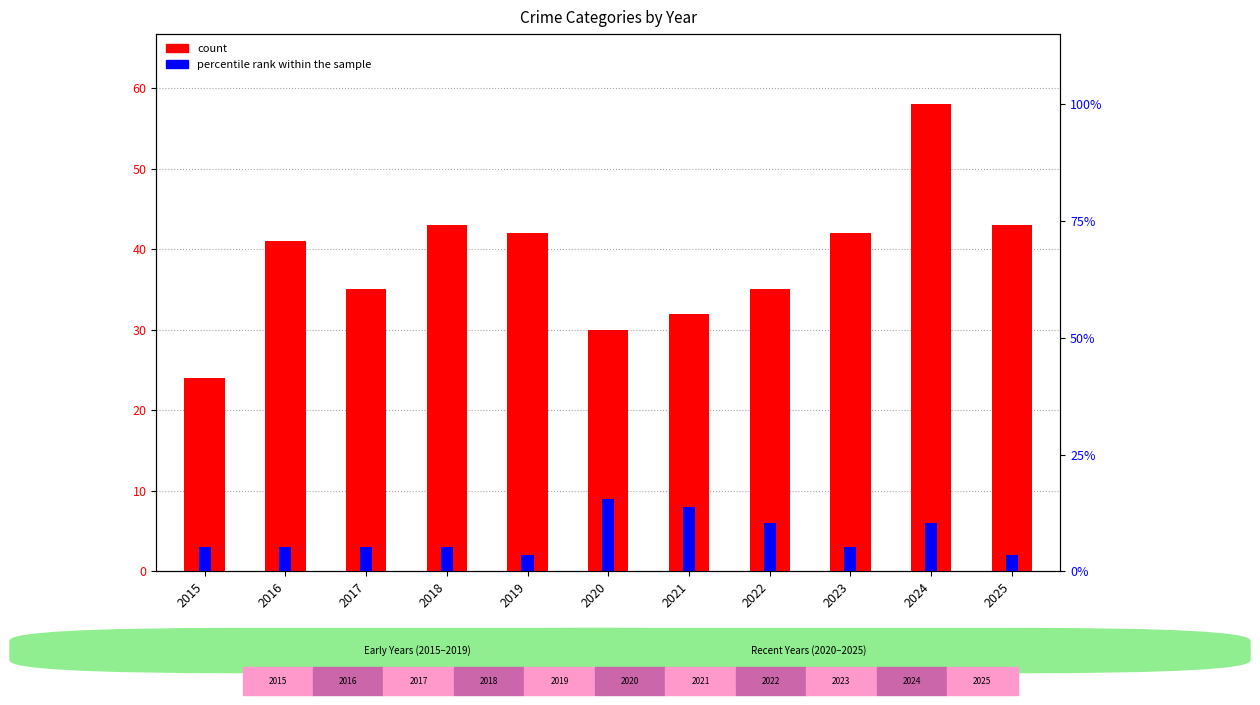

At which category is the sum across all series the highest?

2024